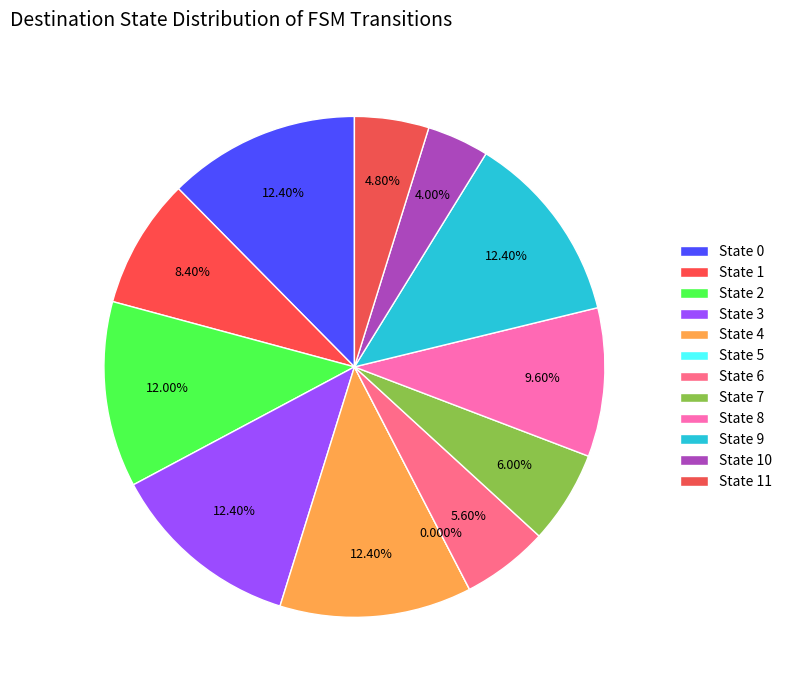

What percentage is the State 7 slice, to the nearest percent?

6%